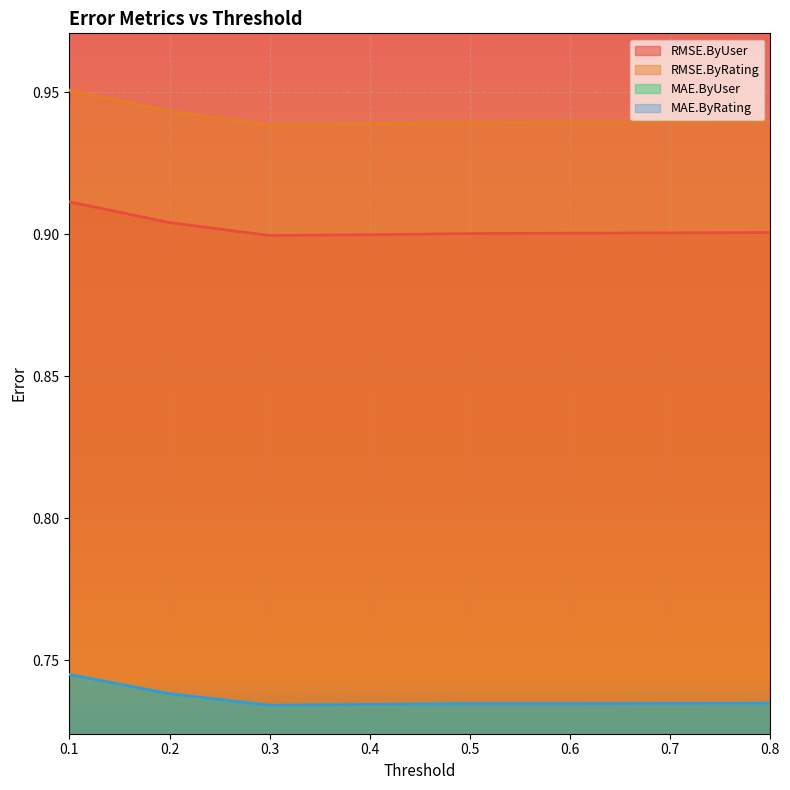

Which series has the largest total across all categories?

RMSE.ByRating